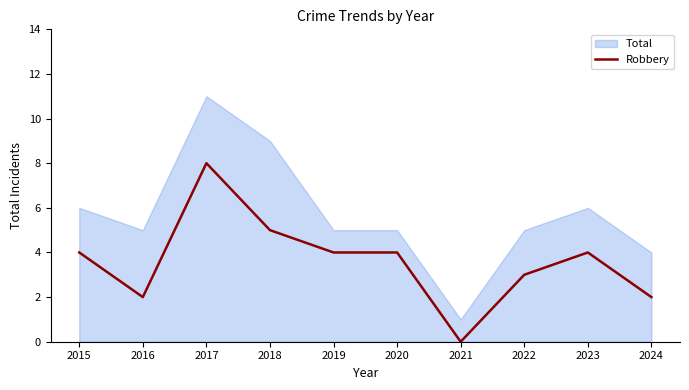

Reading right to left, what are all the values shown in this chart?

2	4	3	0	4	4	5	8	2	4